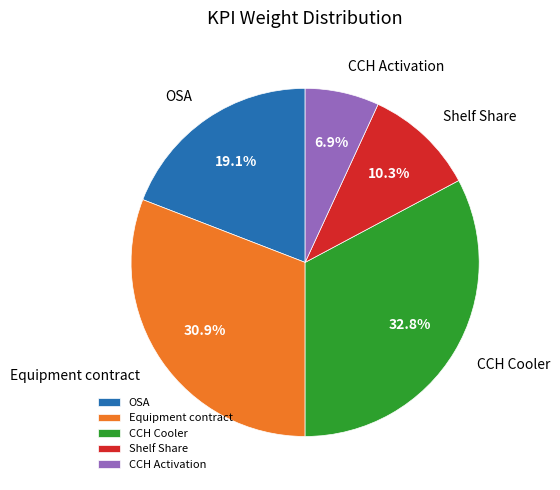

What is the largest slice in the pie chart?

CCH Cooler